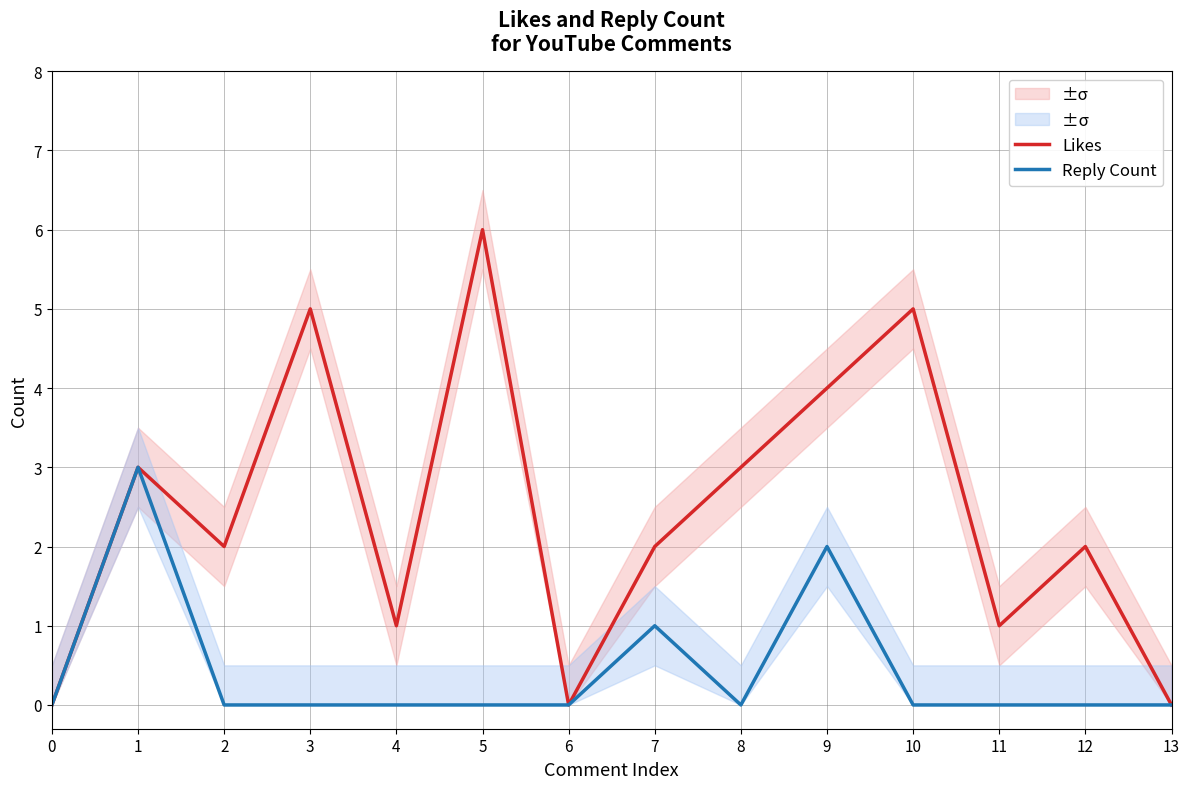

Which series has the widest spread of values?

Likes